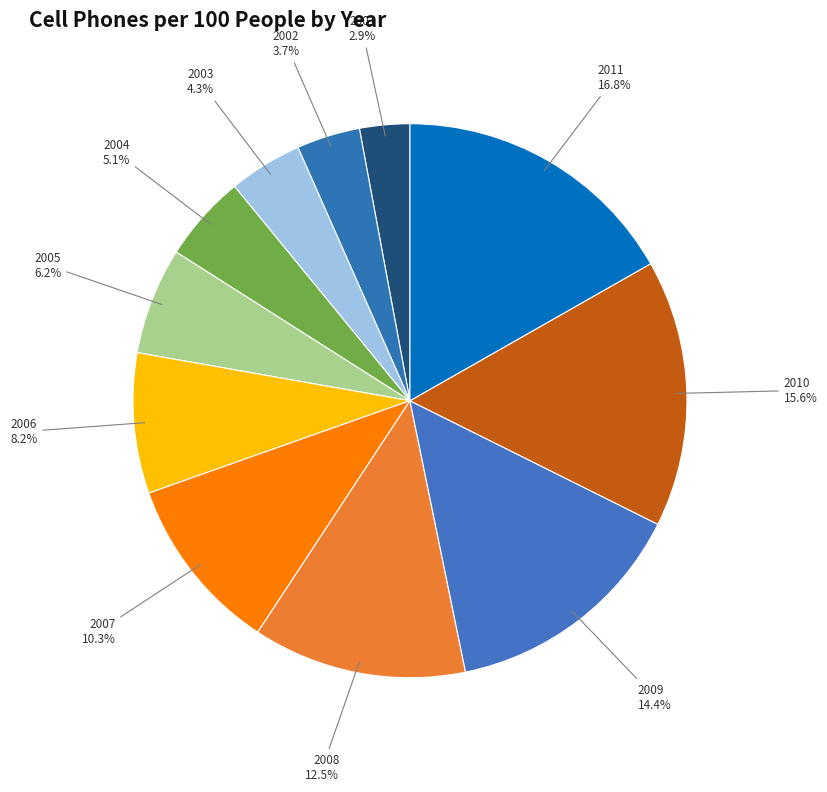

The 2007 slice represents 23% of the pie. True or false?

False